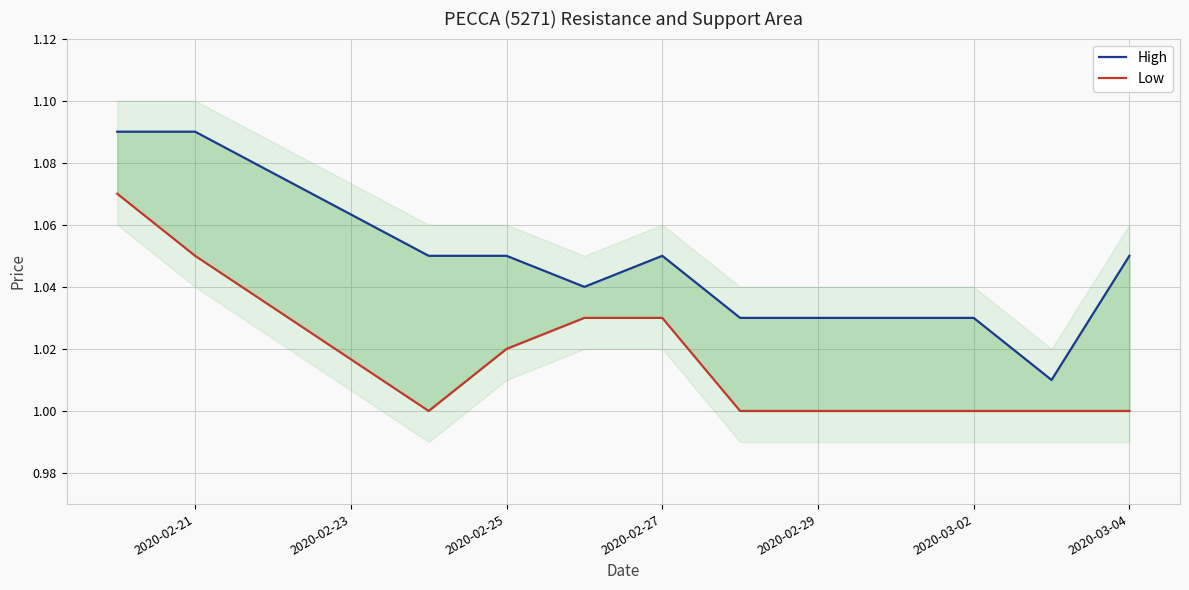

What are all the series names shown in the legend?

High, Low